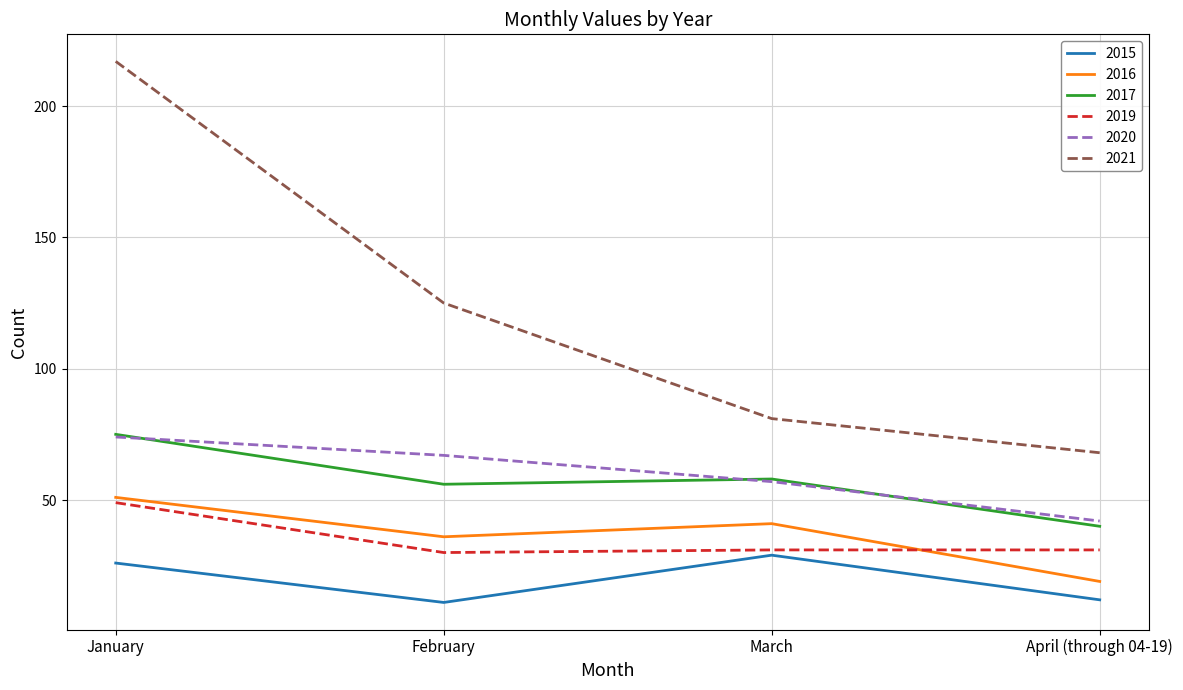

How many lines are shown in the chart?

6